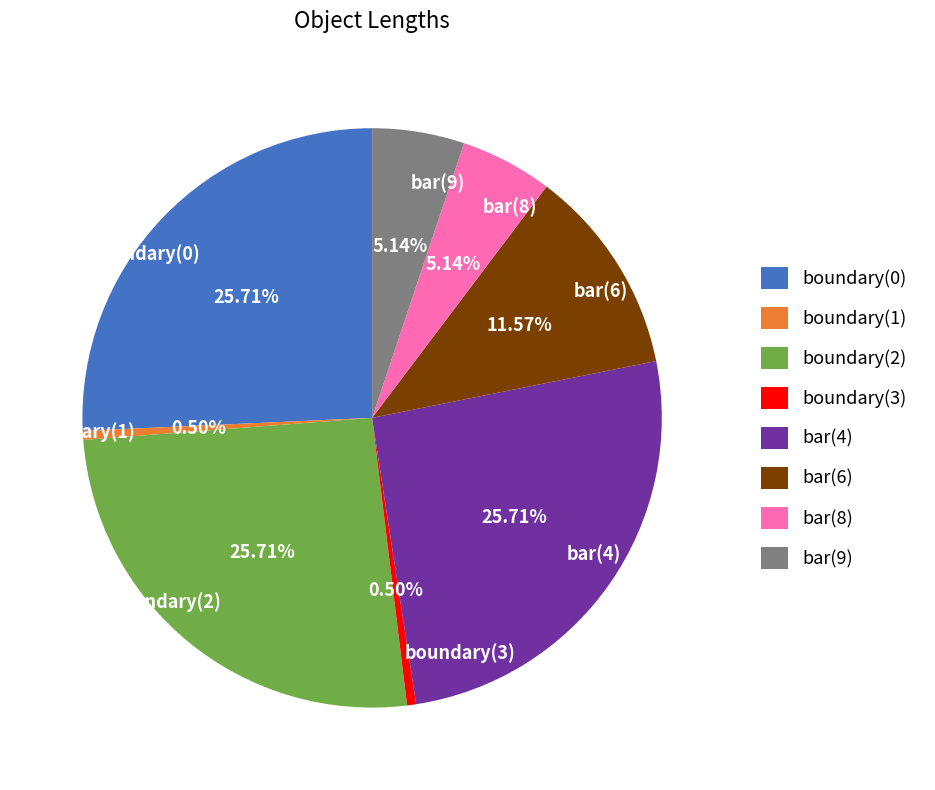

Is the sum of bar(9) and boundary(1) greater than half?

No